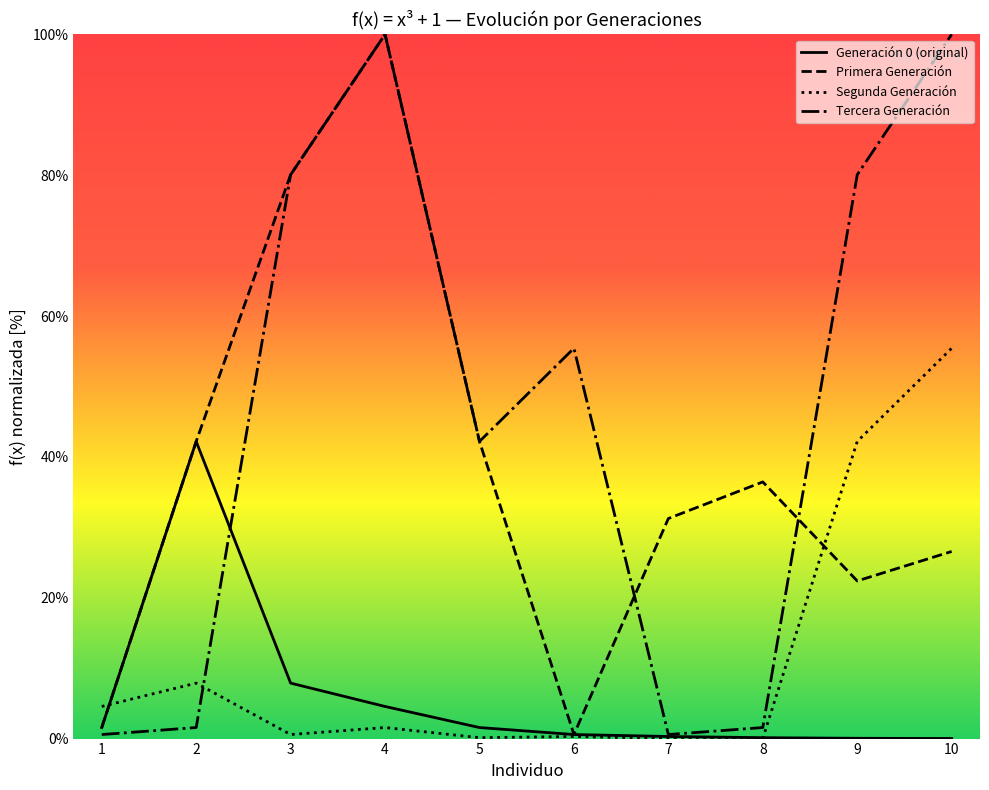

The value of Primera Generación at 4 is 100.0. True or false?

True